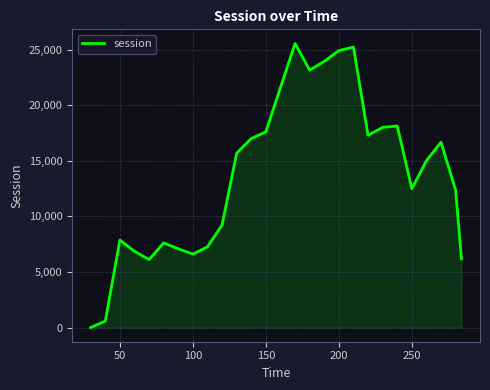

What is the sum of all values?

370353.3